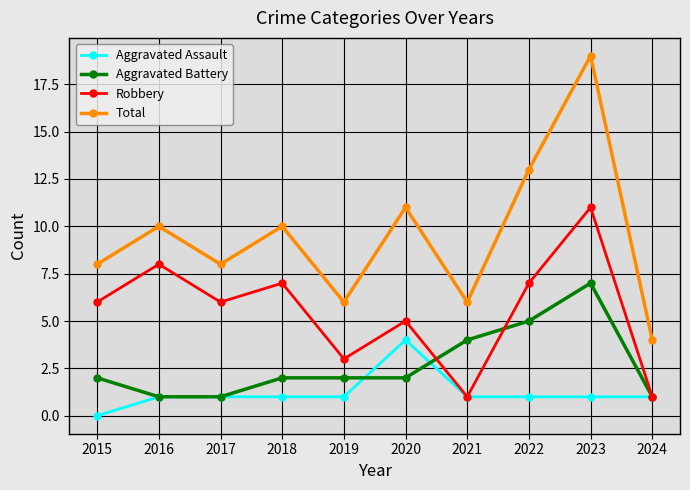

The value of Total at 2017 is 8. True or false?

True